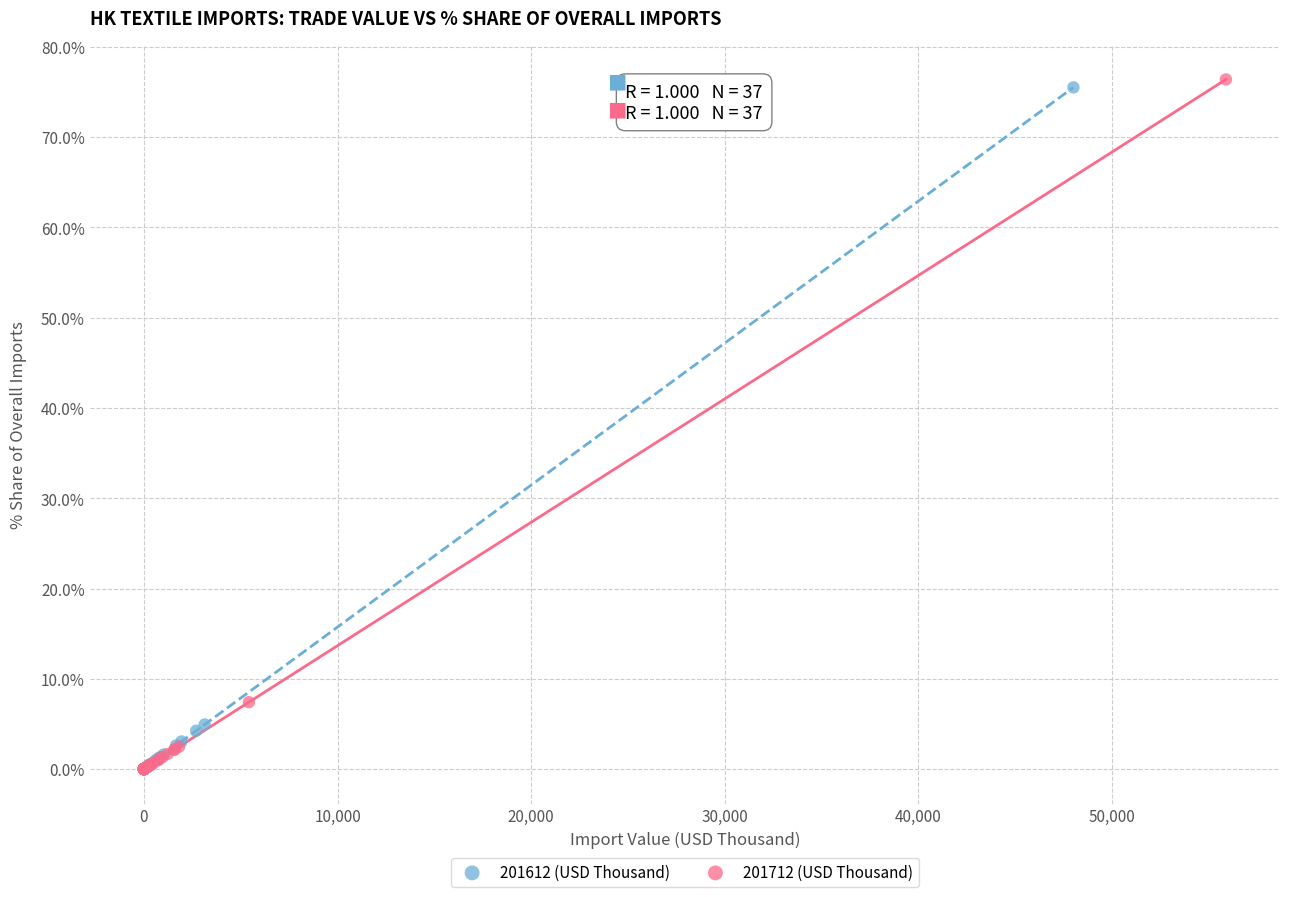

Which series has the widest spread of Y values?

201712 (USD Thousand)